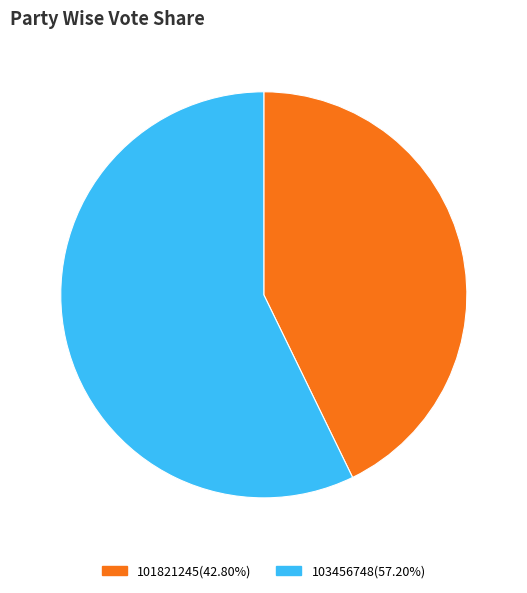

Do 101821245 and 103456748 together represent more than half of the pie?

Yes